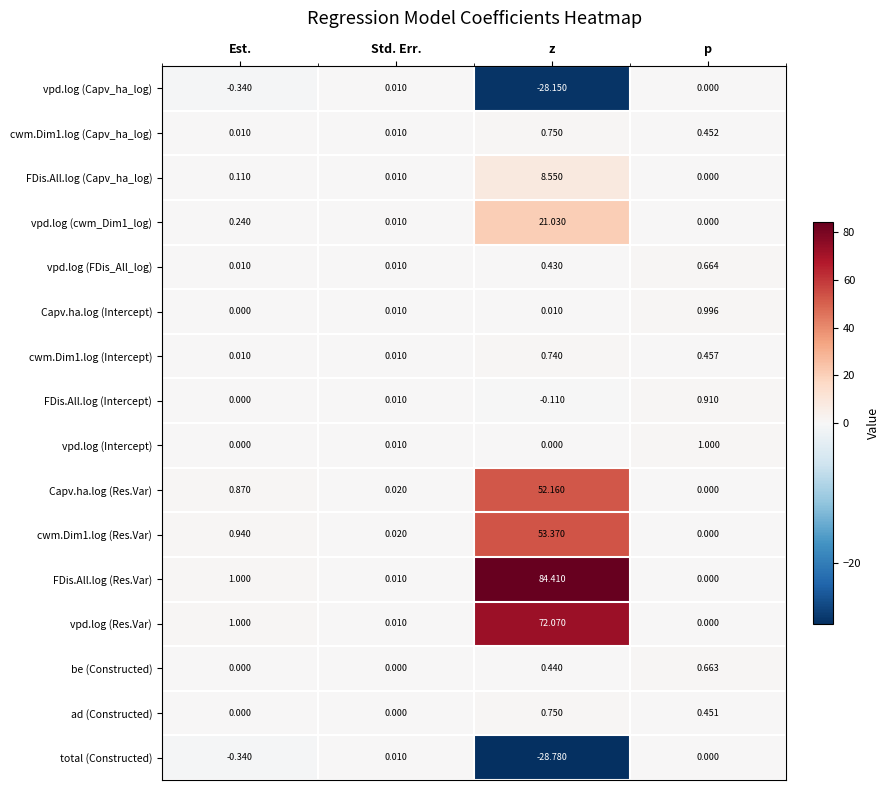

At which label does vpd.log (cwm_Dim1_log) reach its peak?

z